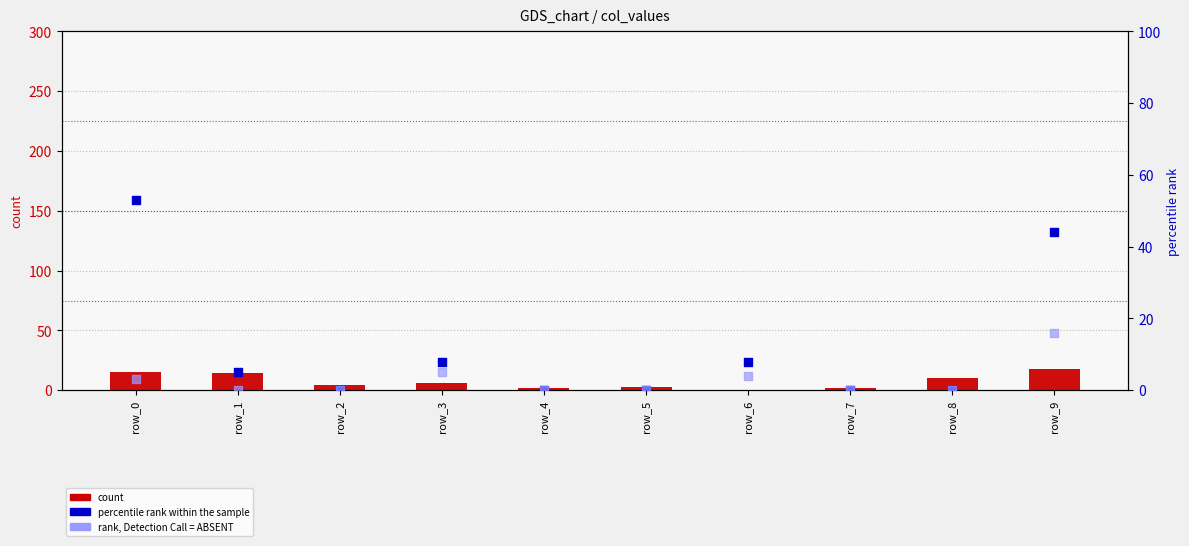

What is the total value across all series at row_8?

10